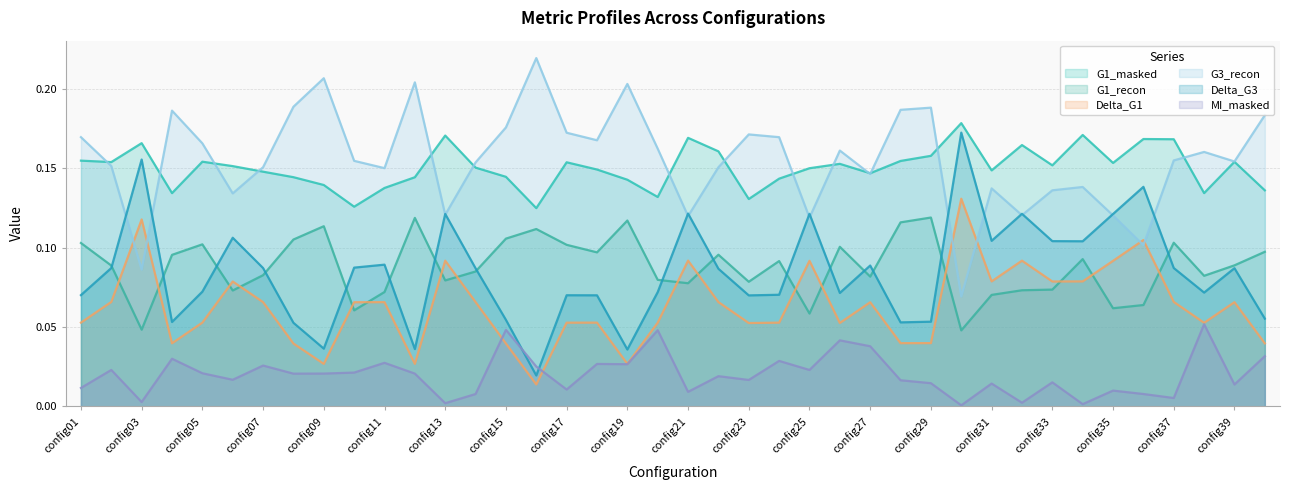

How many lines are shown in the chart?

6